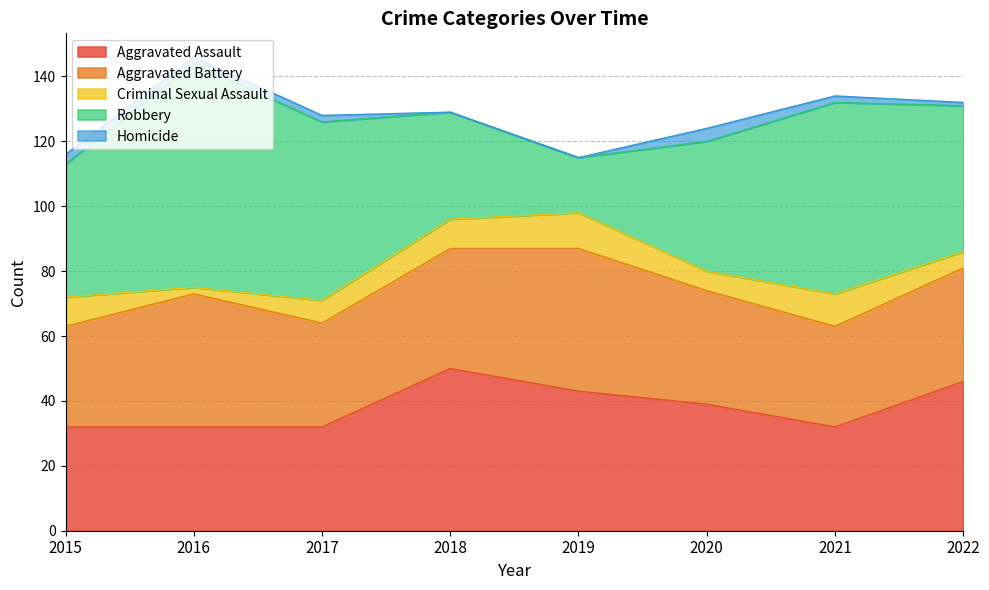

Which label corresponds to the largest value in the chart?

2016